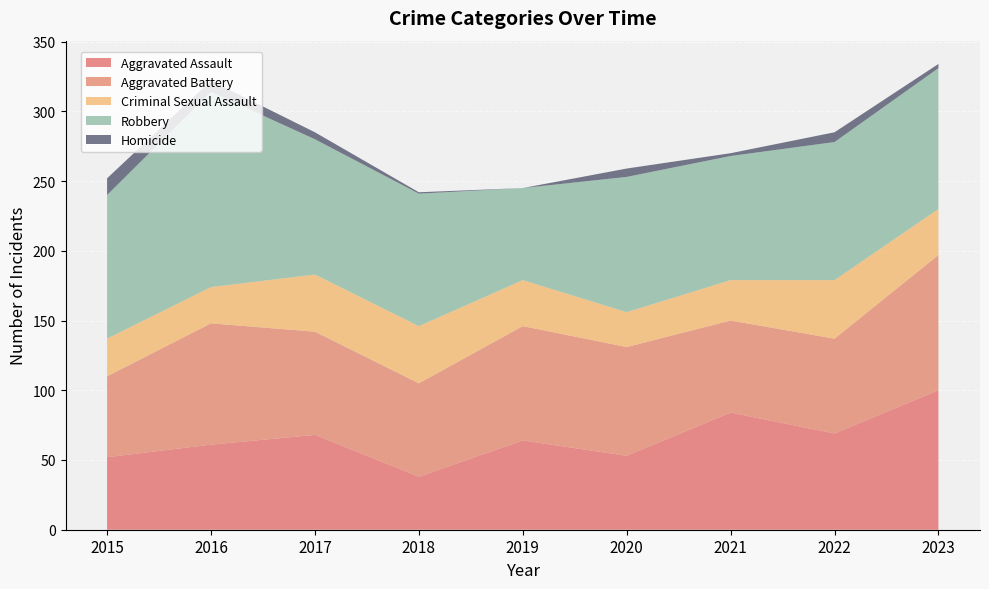

Reading right to left, list all the values displayed in this chart.

Aggravated Assault: 100	69	84	53	64	38	68	61	52
Aggravated Battery: 97	68	66	78	82	67	74	87	58
Criminal Sexual Assault: 33	42	29	25	33	41	41	26	27
Robbery: 101	99	89	97	66	95	97	140	103
Homicide: 3	7	2	6	0	1	5	8	12